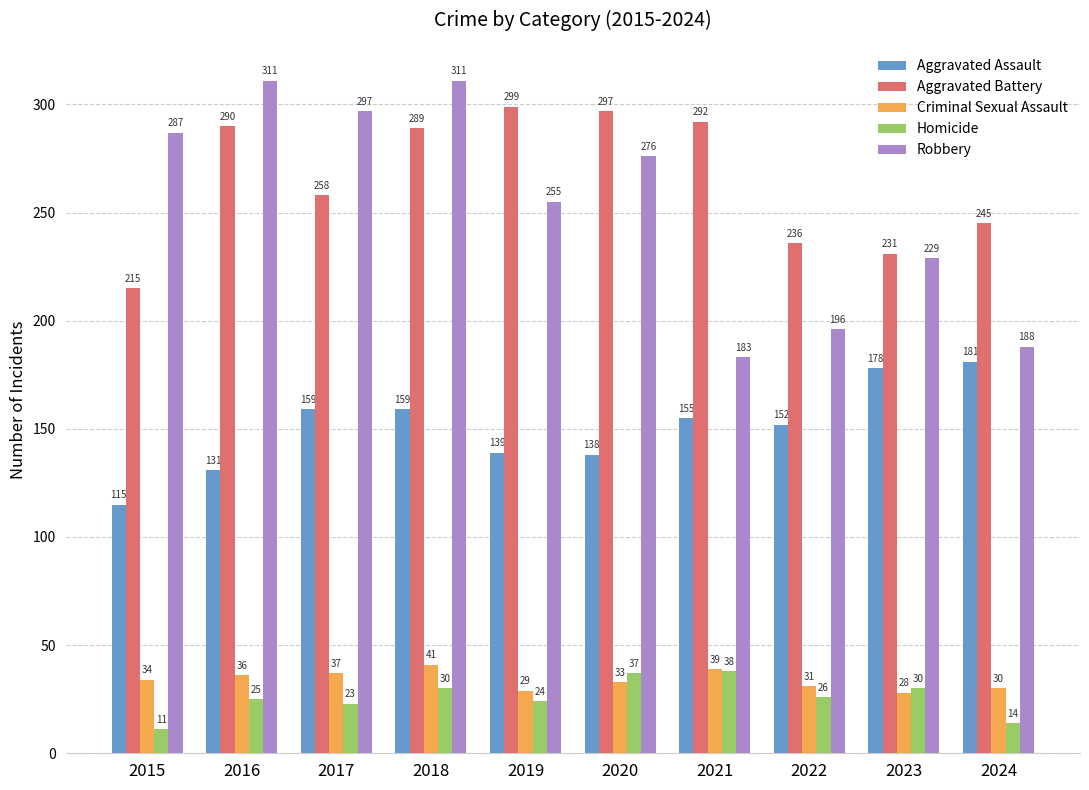

How many bars are there in each group?

5